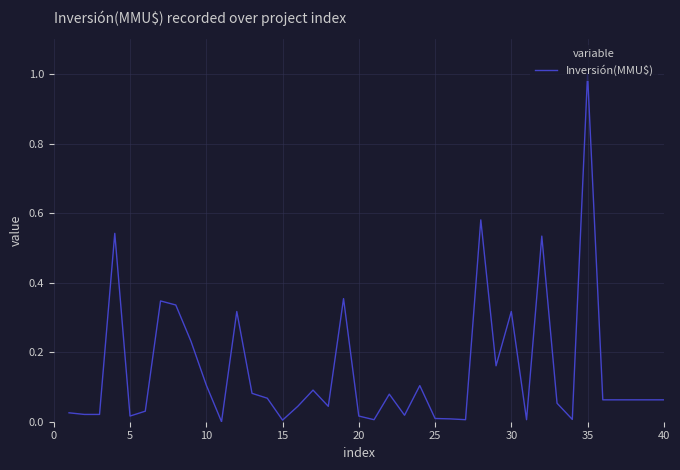

What is the difference between the maximum and minimum values?

1.0